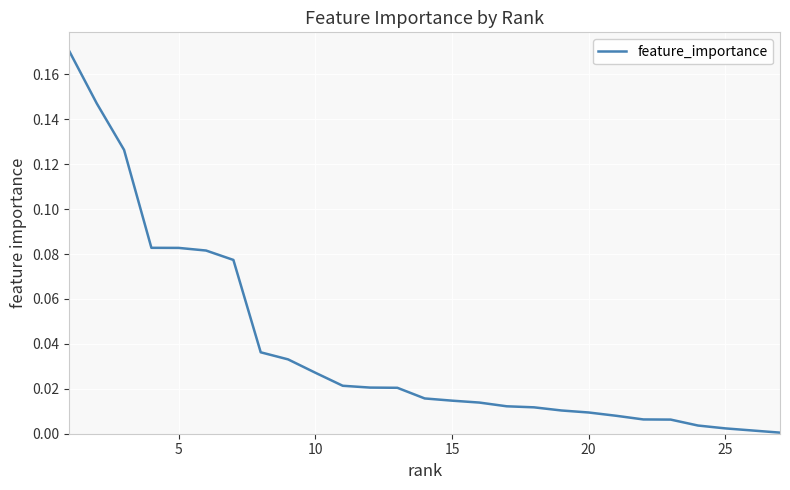

How many lines are shown in the chart?

1